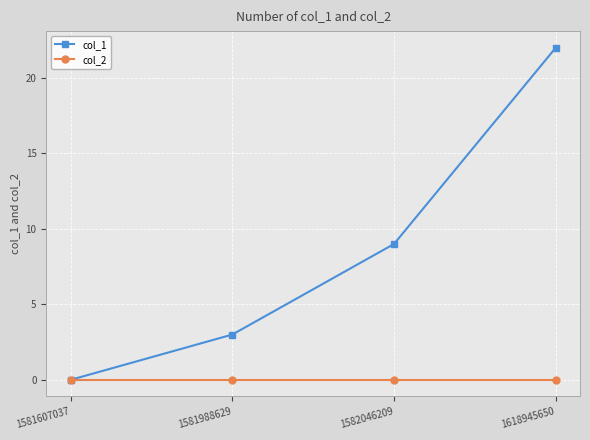

Reading left to right, list all the values displayed in this chart.

col_1: 1581607037=0	1581988629=3	1582046209=9	1618945650=22
col_2: 1581607037=0	1581988629=0	1582046209=0	1618945650=0